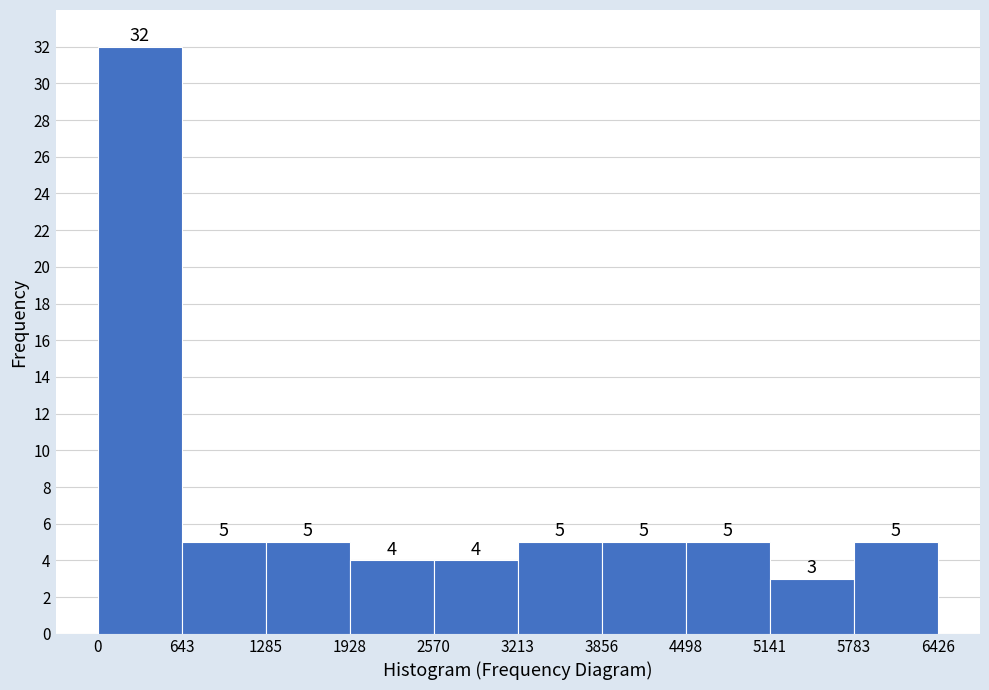

Reading left to right, transcribe this chart: for each bar, give the range it covers on the x-axis and its height.

0 to 643: 32
643 to 1285: 5
1285 to 1928: 5
1928 to 2570: 4
2570 to 3213: 4
3213 to 3856: 5
3856 to 4498: 5
4498 to 5141: 5
5141 to 5783: 3
5783 to 6426: 5